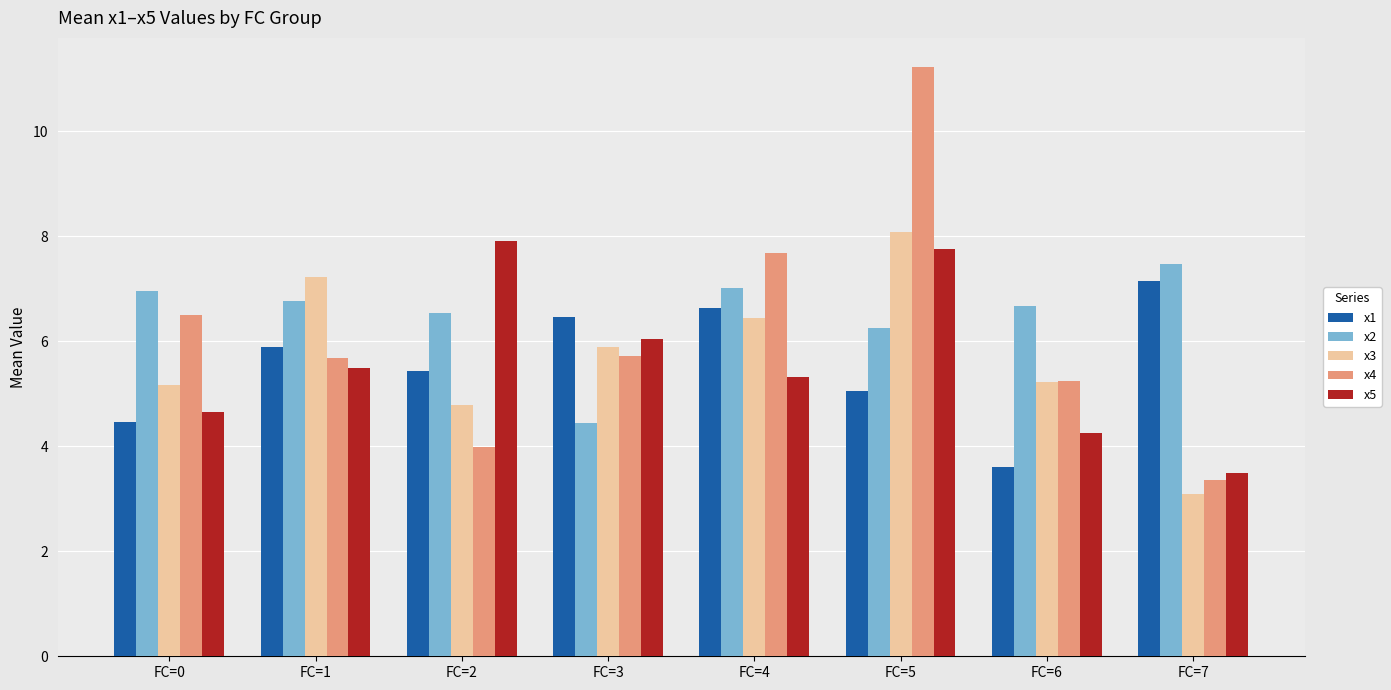

Reading left to right, list all the values displayed in this chart.

x1: 4.5	5.9	5.4	6.5	6.6	5.1	3.6	7.1
x2: 7.0	6.8	6.5	4.4	7.0	6.3	6.7	7.5
x3: 5.2	7.2	4.8	5.9	6.4	8.1	5.2	3.1
x4: 6.5	5.7	4.0	5.7	7.7	11.2	5.3	3.4
x5: 4.6	5.5	7.9	6.1	5.3	7.8	4.3	3.5